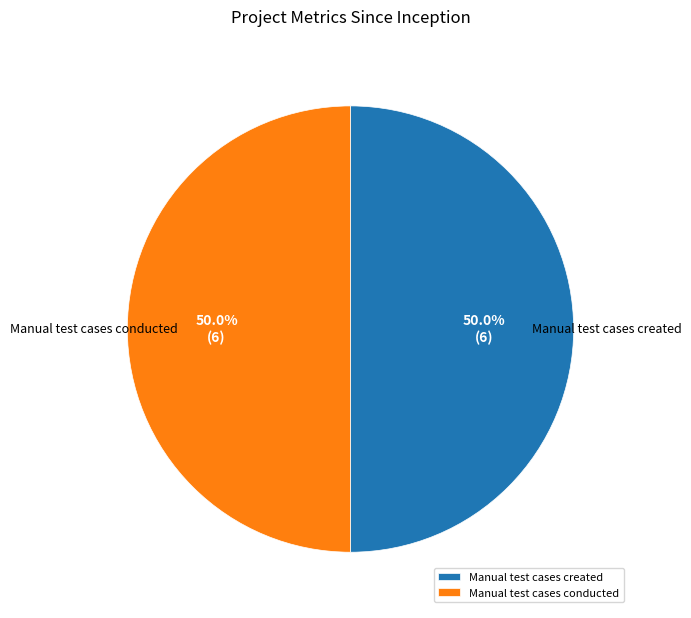

To the nearest percent, what is the difference between the largest and smallest slice percentages?

0%